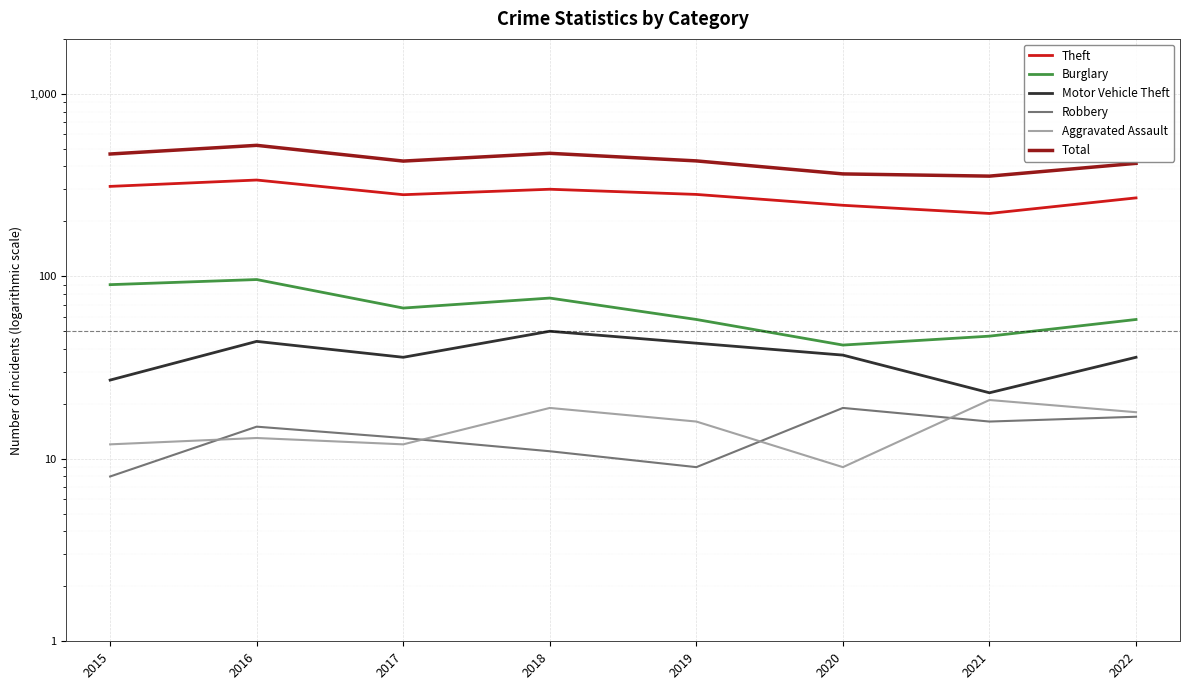

Which has a higher value, 2015 or 2019?

2015